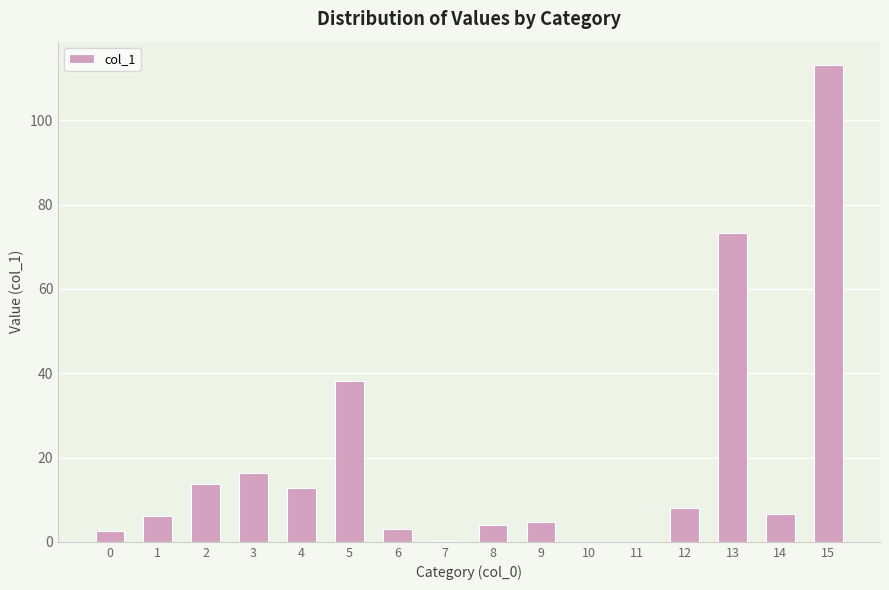

Is it true that the value at 0 is 2.7?

True